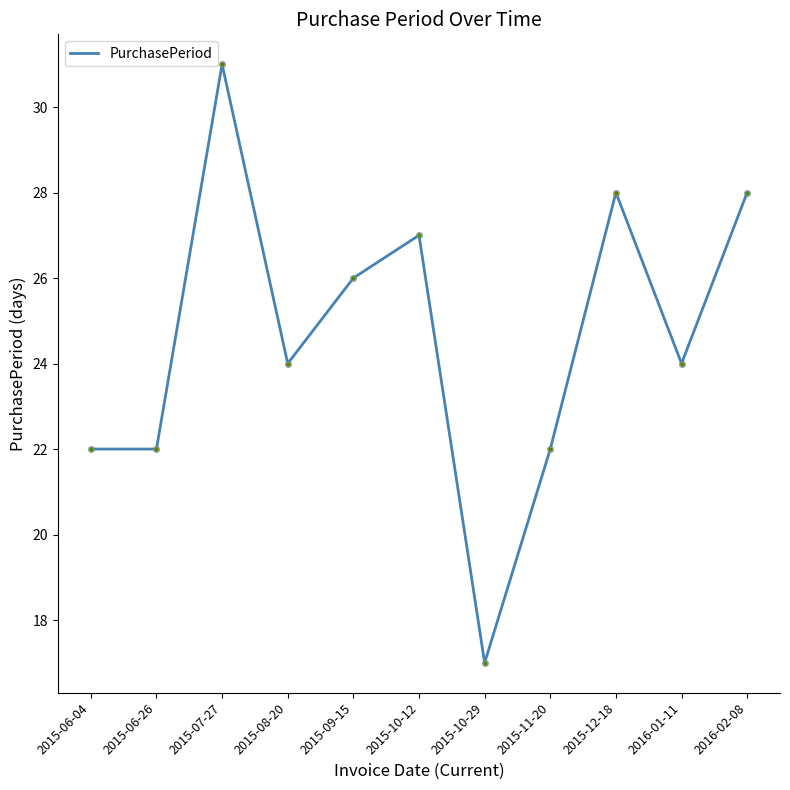

What position from the right is 2016-02-08?

1